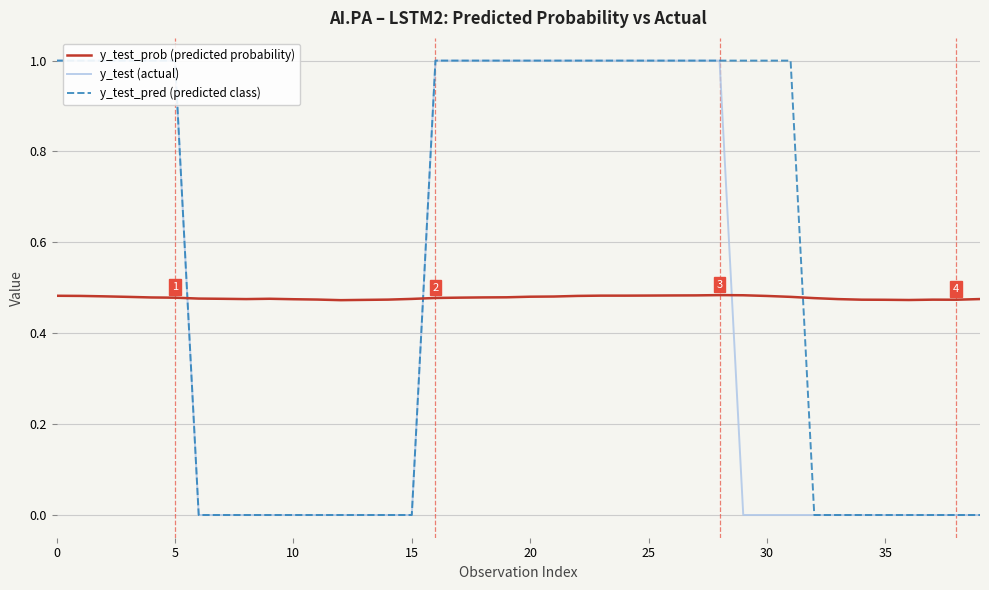

The y_test_prob (predicted probability) series shows 0.6 at 15. True or false?

False